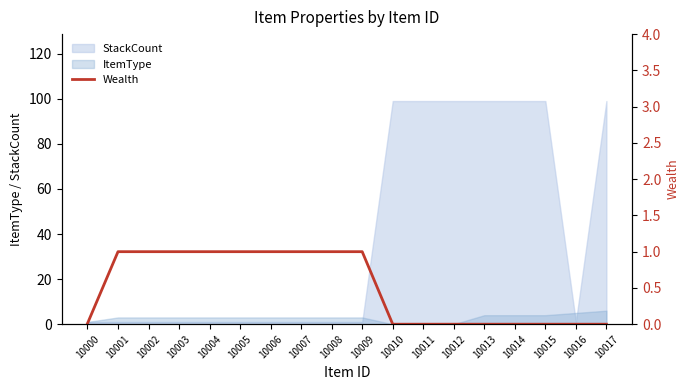

What is the maximum value for StackCount?

99